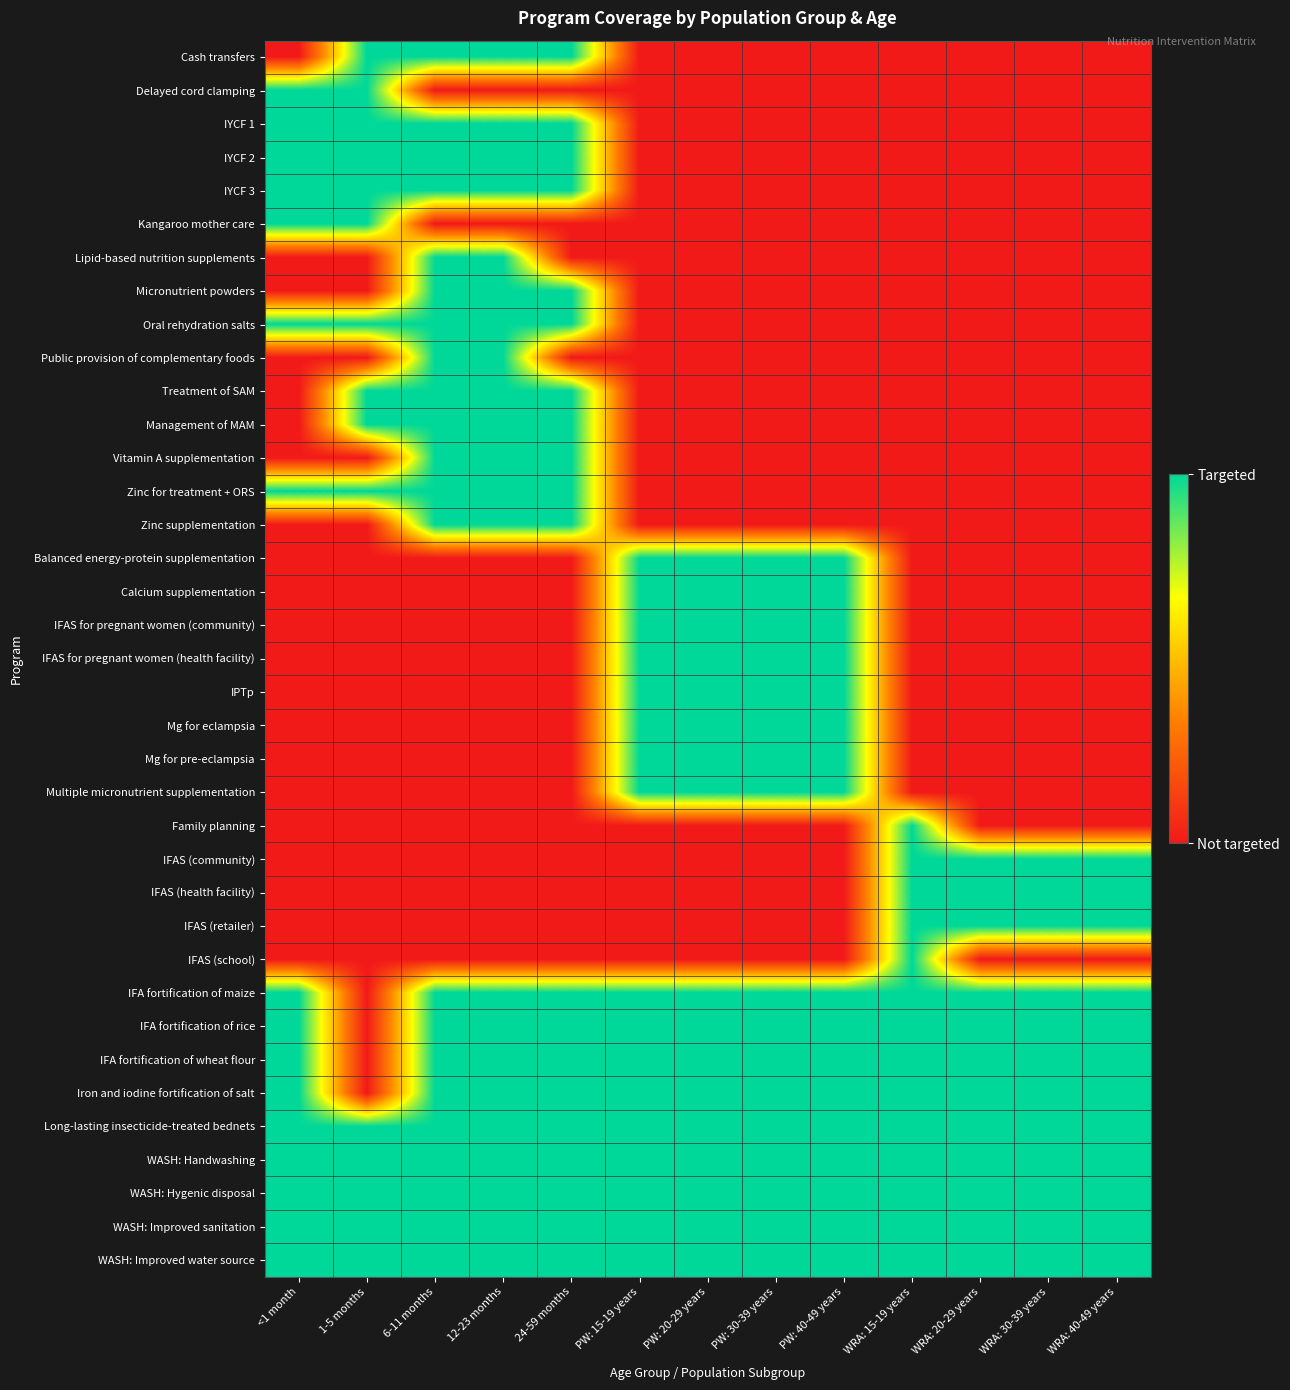

Between 6-11 months and PW: 40-49 years, which is larger?

6-11 months